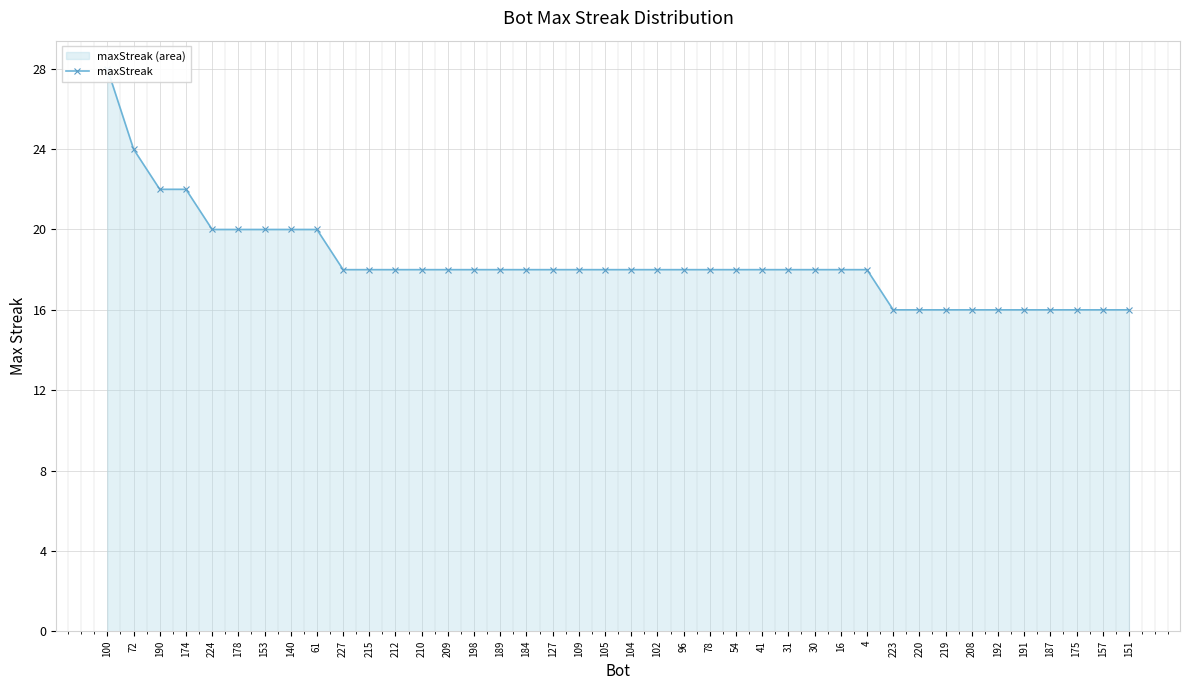

True or false: the data shows 18 at 30.

True